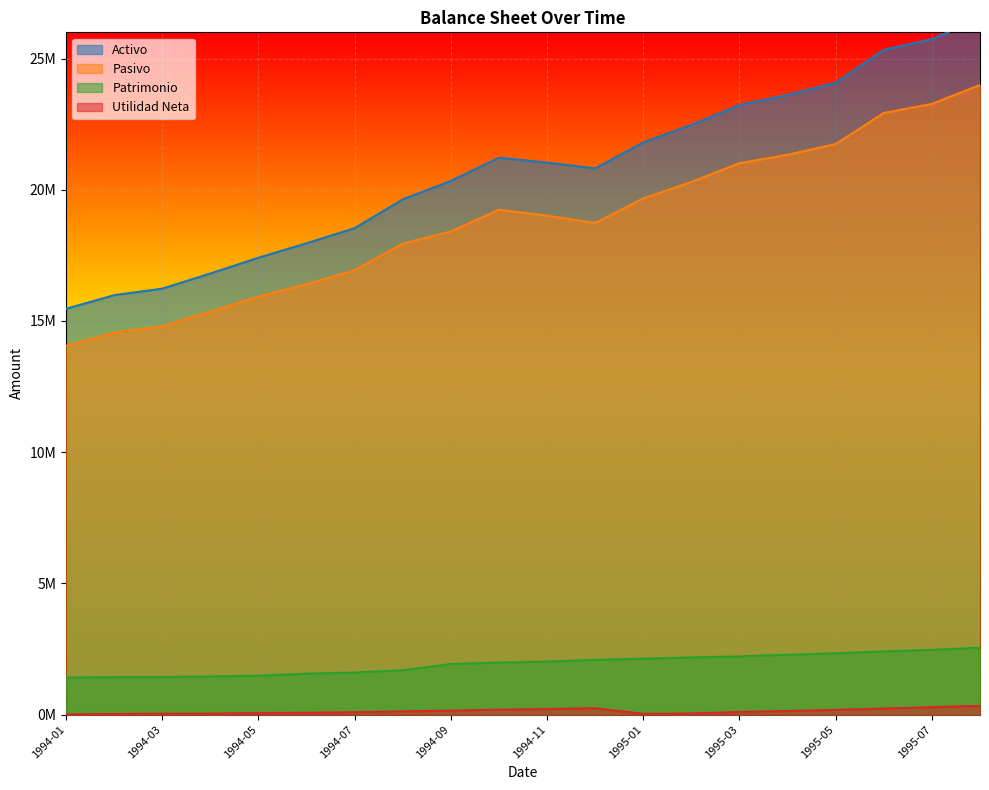

How many lines are shown in the chart?

4